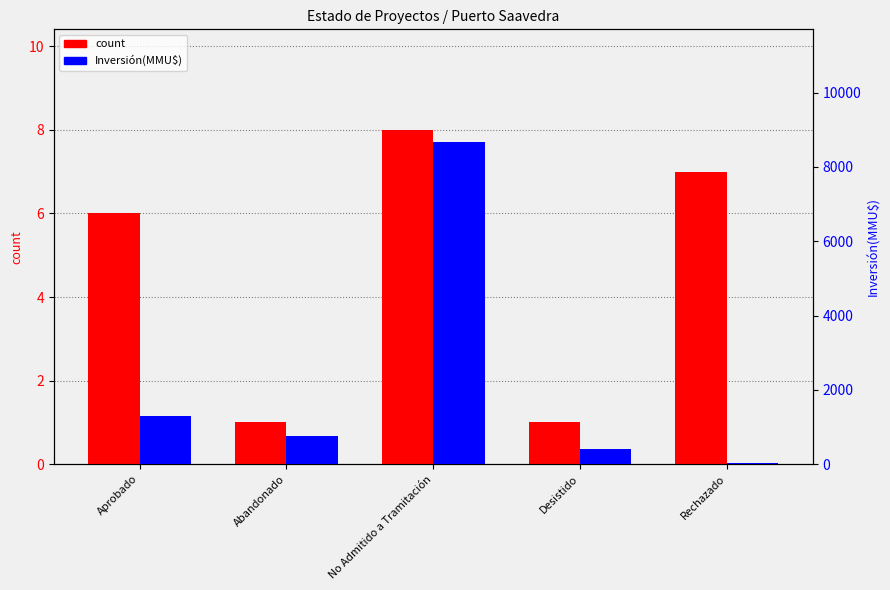

What is the sum of the count values at Aprobado and No Admitido a Tramitación?

14